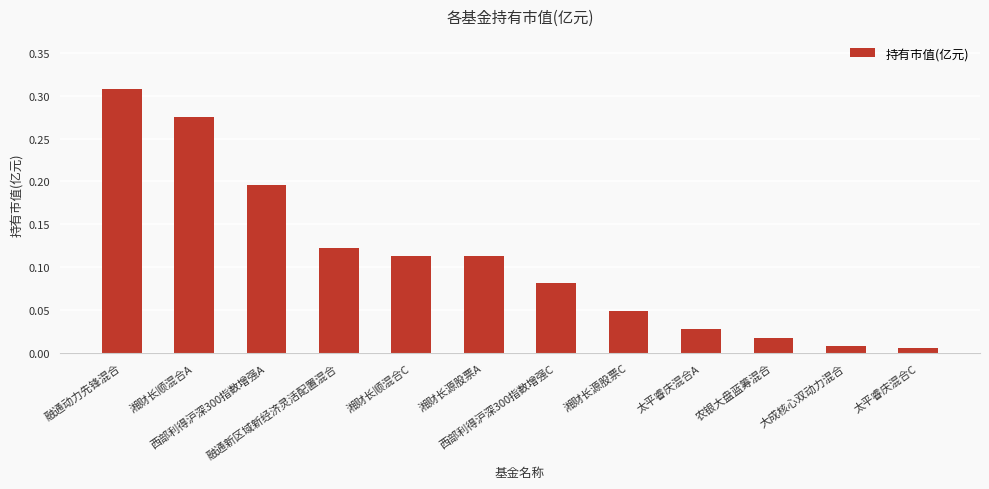

What is the sum of all values?

1.3